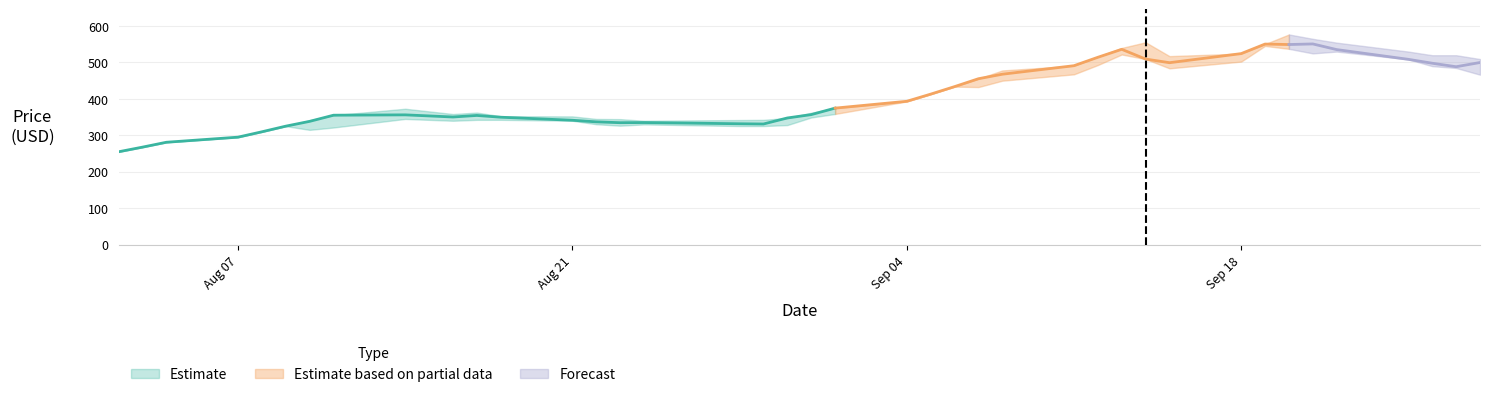

What is the difference between the Close values at 2017-09-21 and 2017-09-01?

176.2